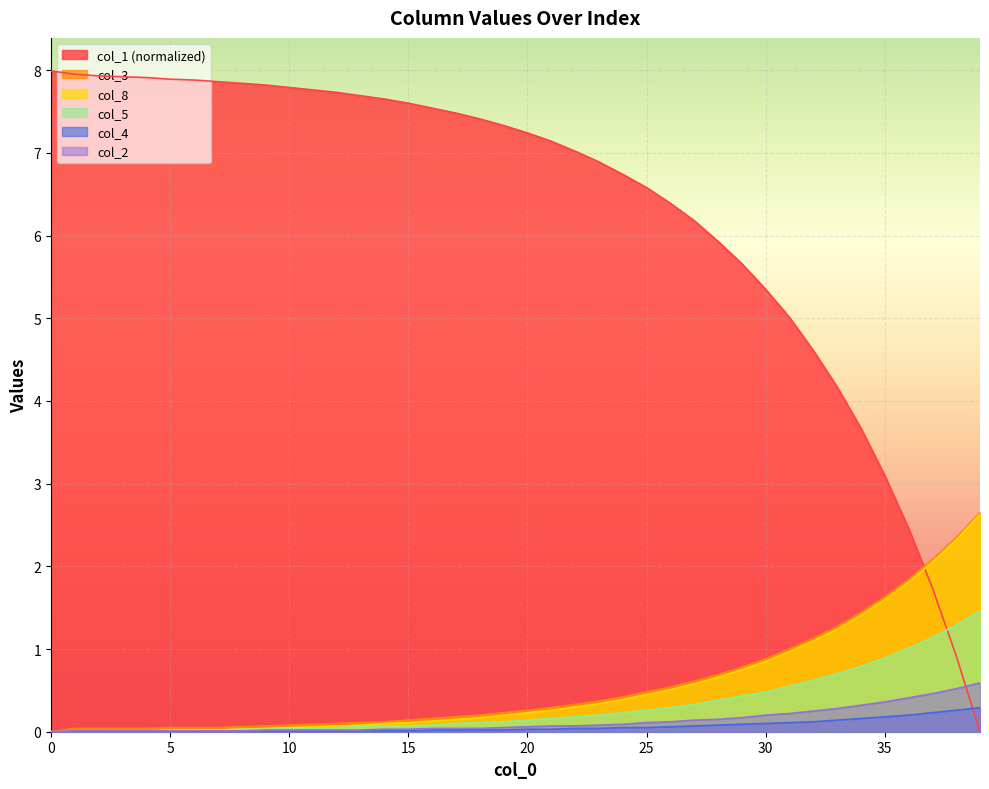

How many lines are shown in the chart?

6